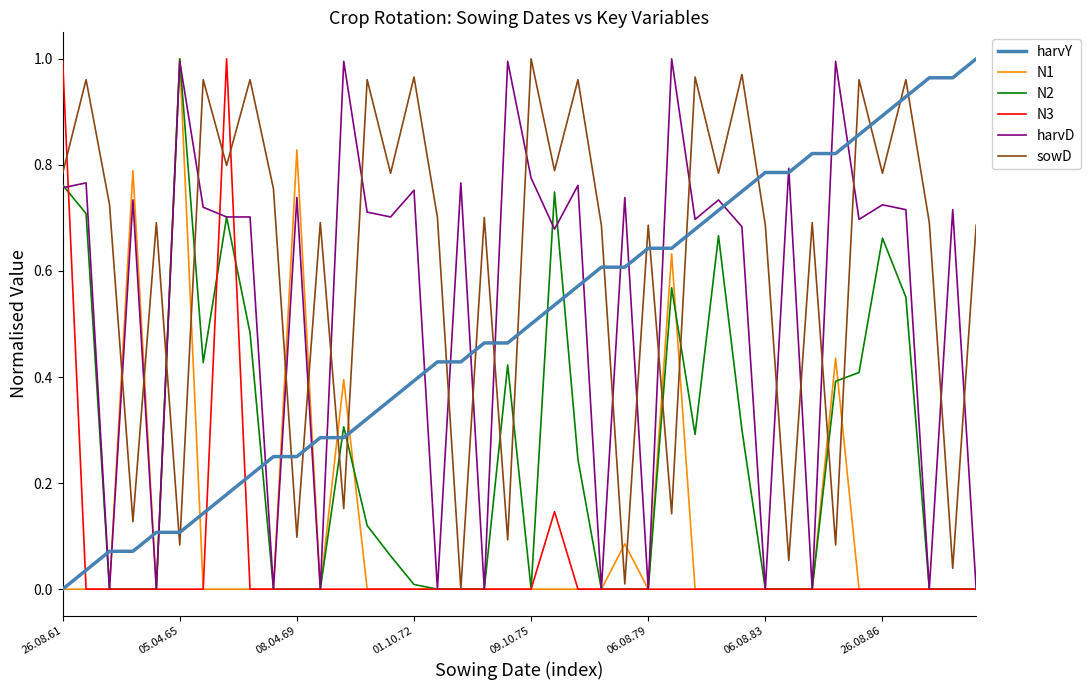

Which series has the largest total across all categories?

sowD